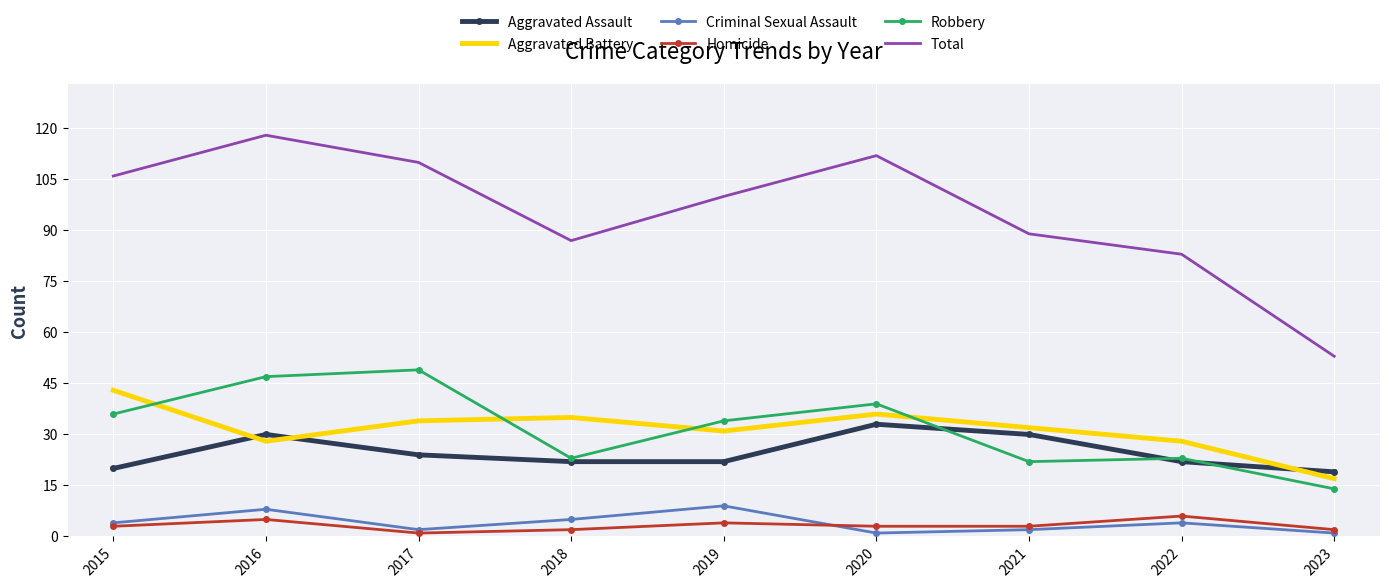

At which category is the sum across all series the highest?

2016